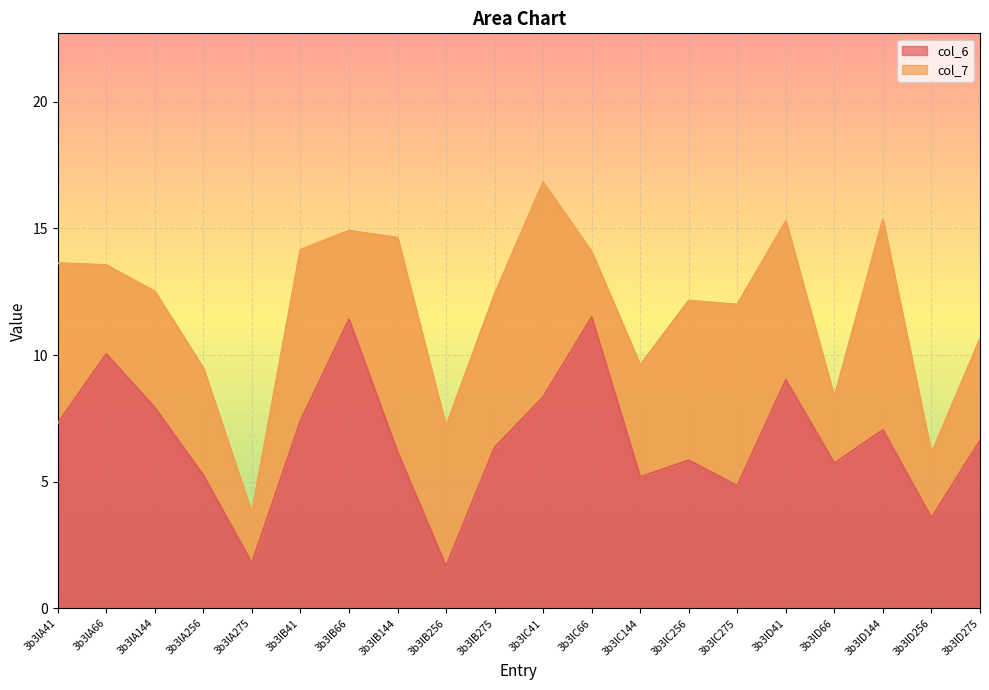

Reading left to right, extract all data points from this chart.

3b3lA41=7.3	3b3lA66=10.0	3b3lA144=7.9	3b3lA256=5.2	3b3lA275=1.8	3b3lB41=7.4	3b3lB66=11.4	3b3lB144=6.2	3b3lB256=1.7	3b3lB275=6.3	3b3lC41=8.3	3b3lC66=11.5	3b3lC144=5.2	3b3lC256=5.8	3b3lC275=4.8	3b3lD41=9.0	3b3lD66=5.7	3b3lD144=7.0	3b3lD256=3.6	3b3lD275=6.6